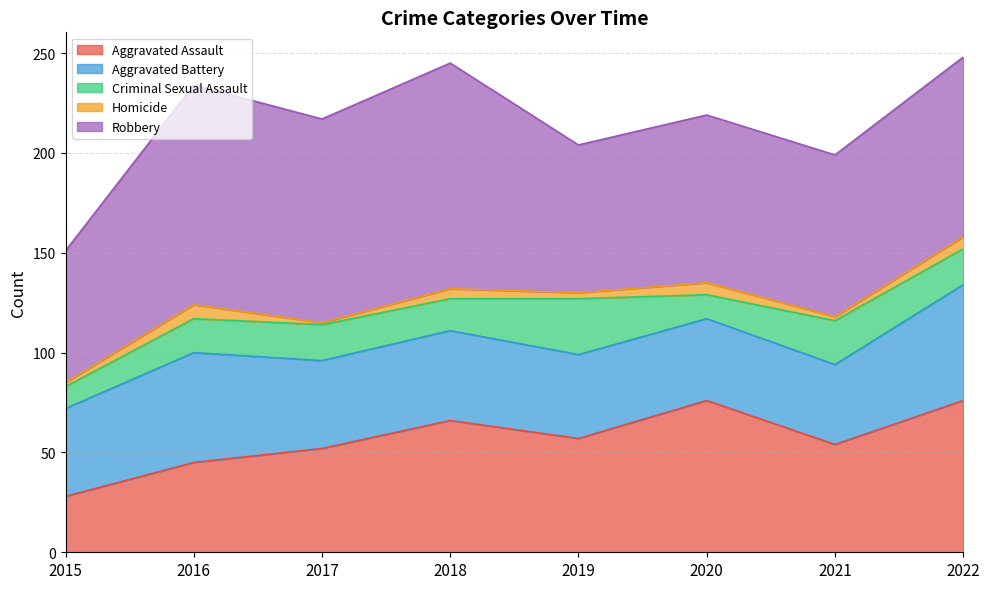

At how many categories does at least one series exceed 39?

8